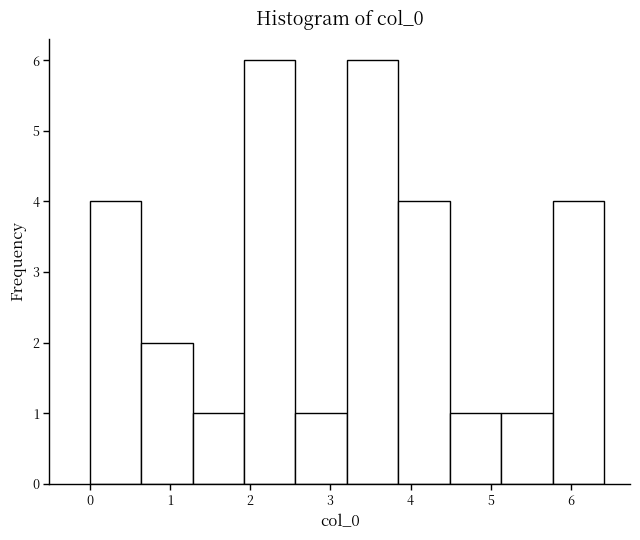

What is the height of the bar covering 0.0 to 0.6 on the x-axis? Neither the bar edges nor the heights are printed on the chart, so give them approximately, as read against the axes.

4